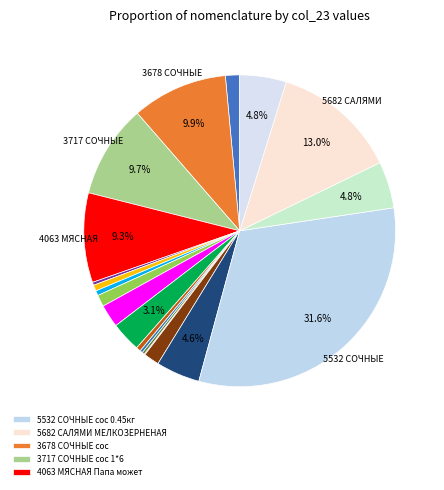

Which slice is the smallest?

5337 ОСОБАЯ СО ШПИКОМ